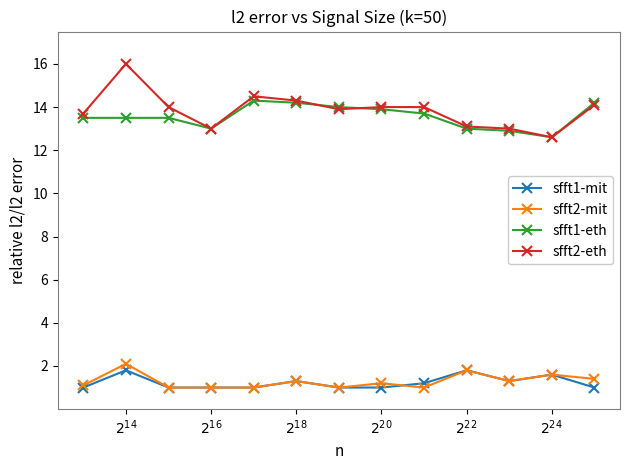

What is the greatest value displayed?

16.0